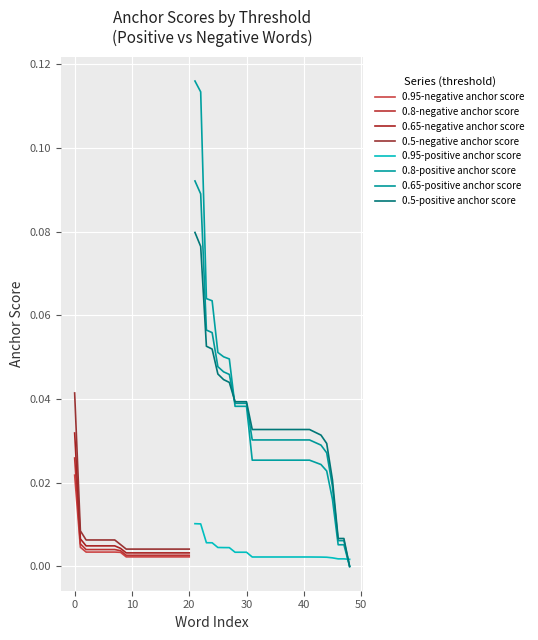

What is the maximum value shown in the chart?

0.1